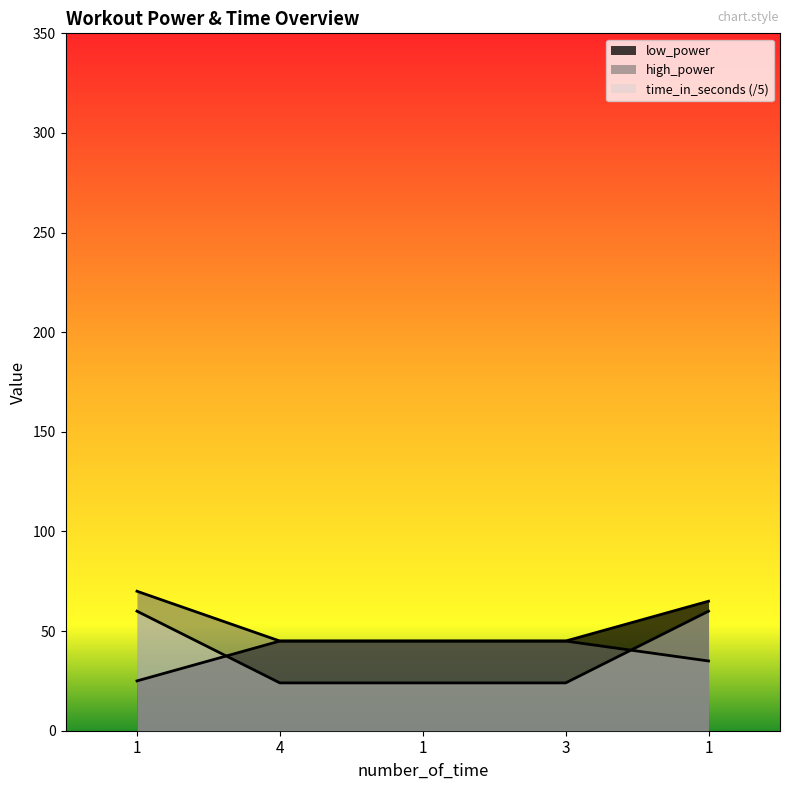

At how many categories does at least one series exceed 64?

2